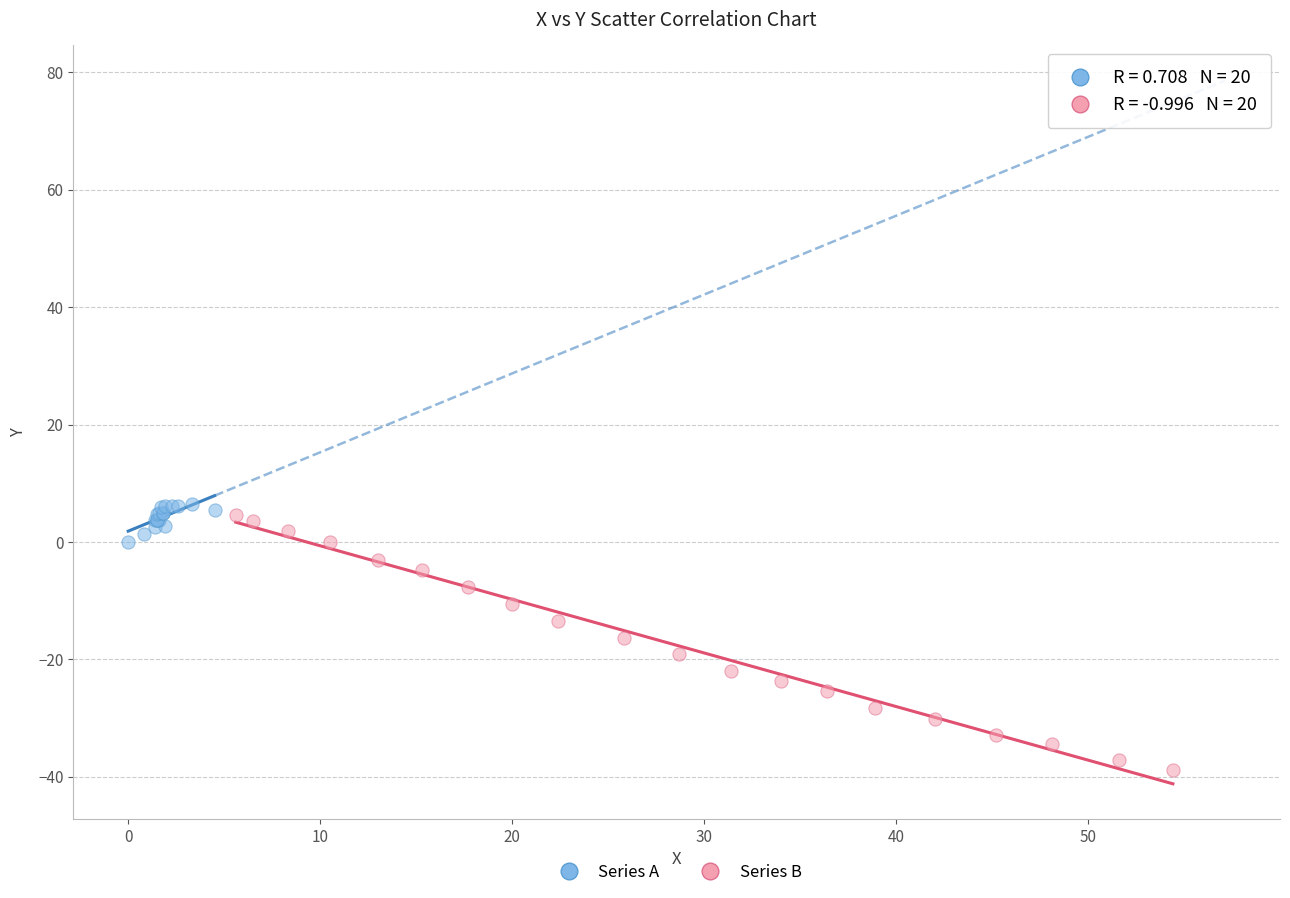

What are all the series names shown in the legend?

Series A, Series B